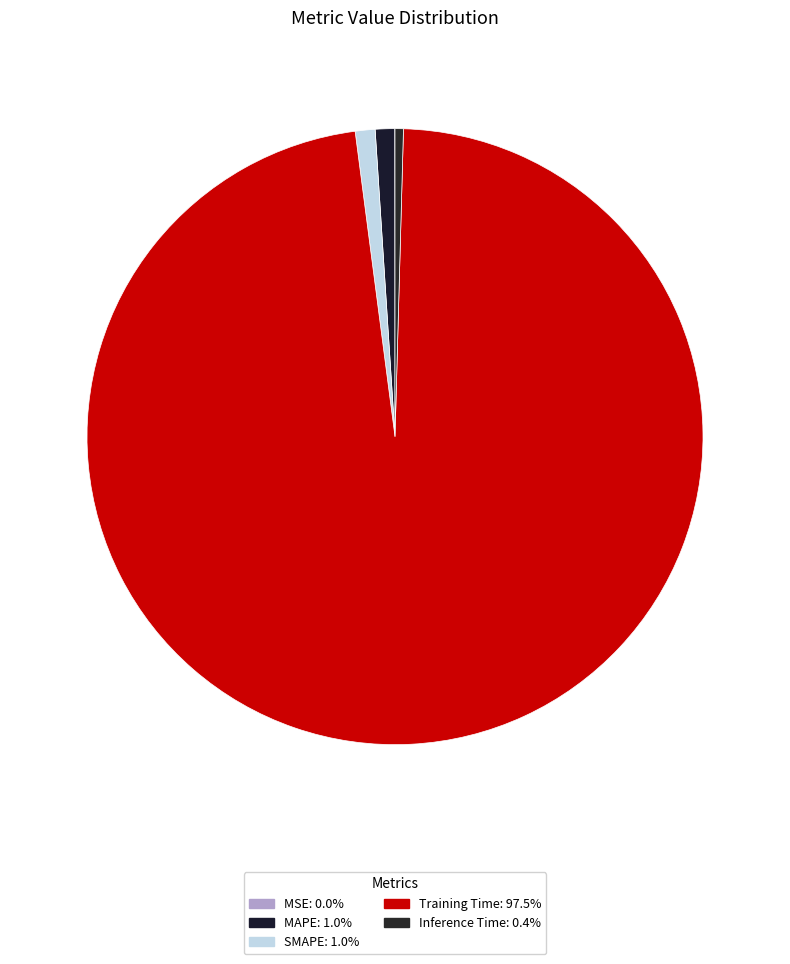

Is there a majority slice in this chart?

Yes